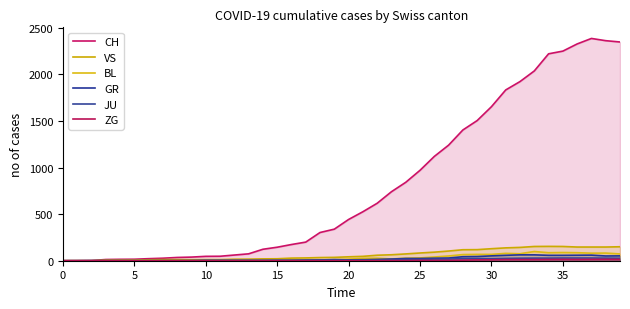

Rank the series by their maximum value, from lowest to highest.

ZG, JU, GR, BL, VS, CH